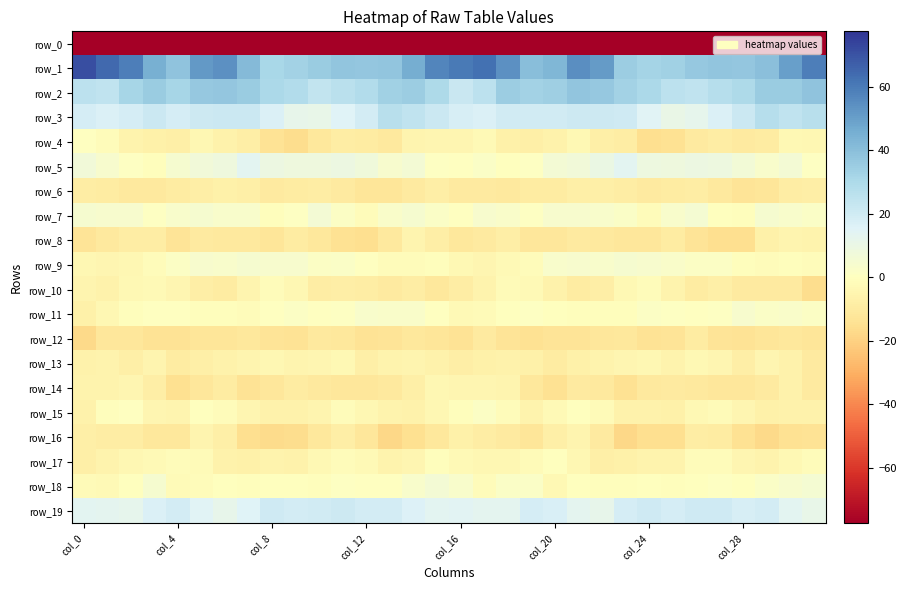

List the series in order of their peak value, lowest first.

row_0, row_12, row_6, row_8, row_16, row_14, row_13, row_10, row_17, row_4, row_15, row_11, row_9, row_7, row_18, row_5, row_19, row_3, row_2, row_1